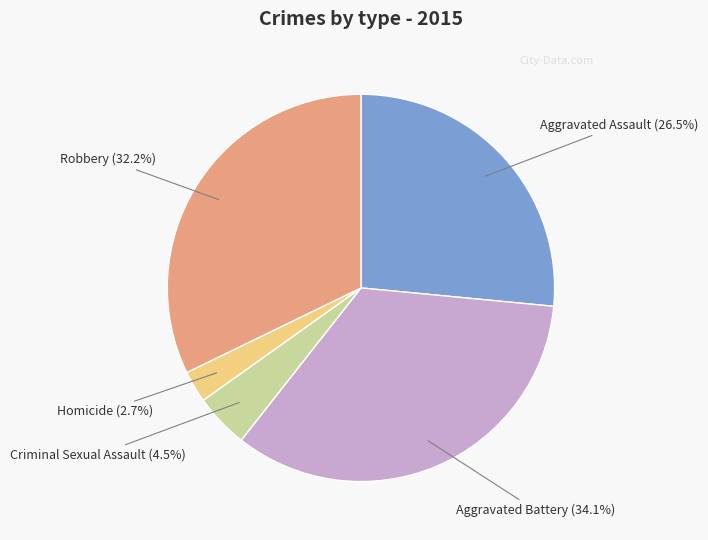

What percentage is NOT represented by Criminal Sexual Assault?

95.5%